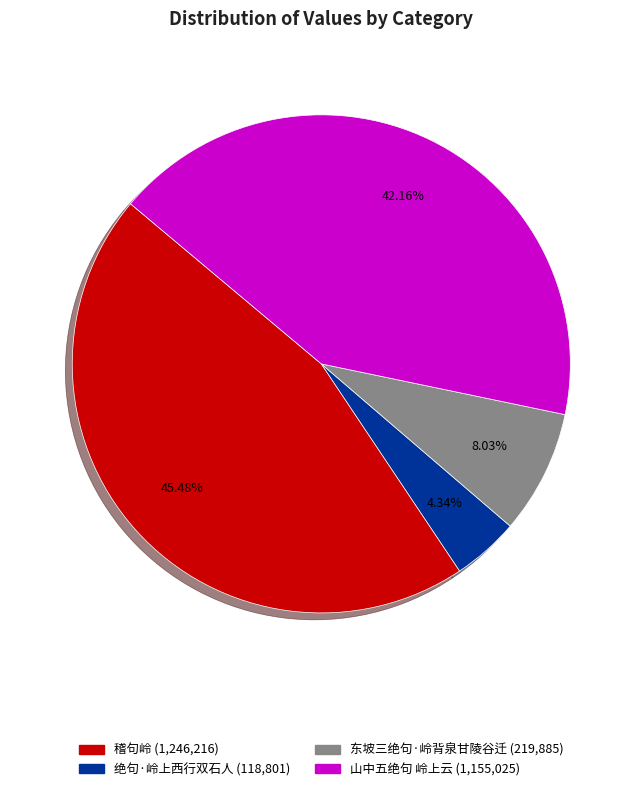

What is the largest slice in the pie chart?

稽句岭